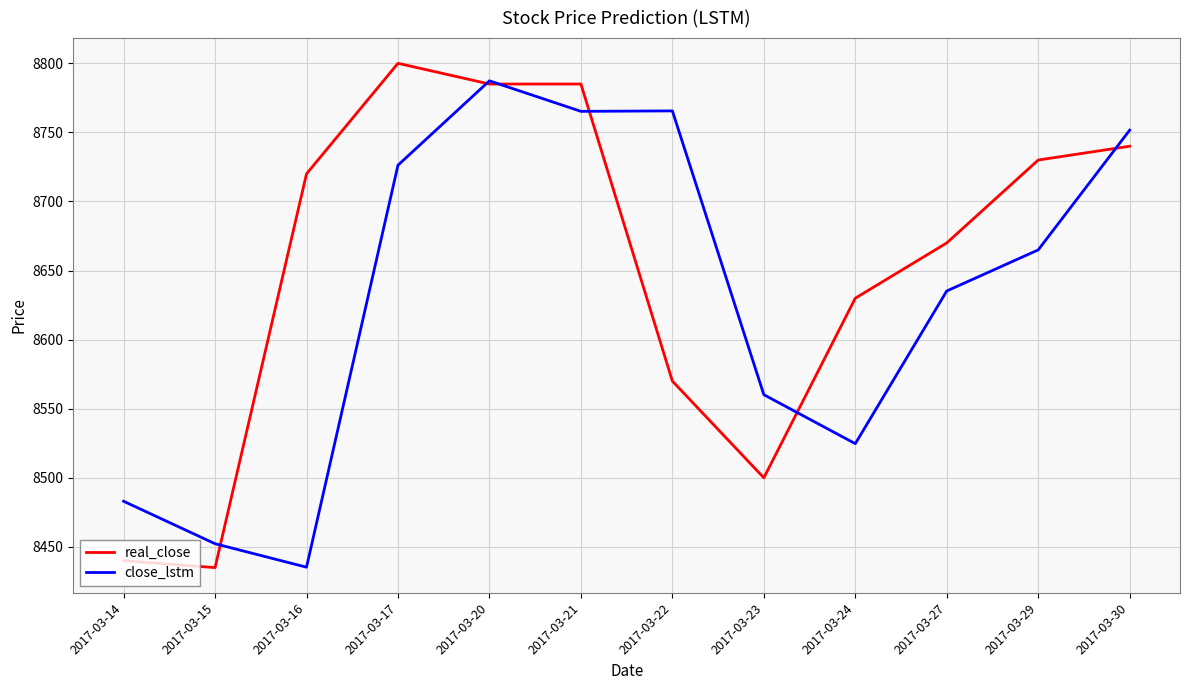

Between which two adjacent categories do close_lstm and real_close first intersect?

2017-03-15 and 2017-03-16